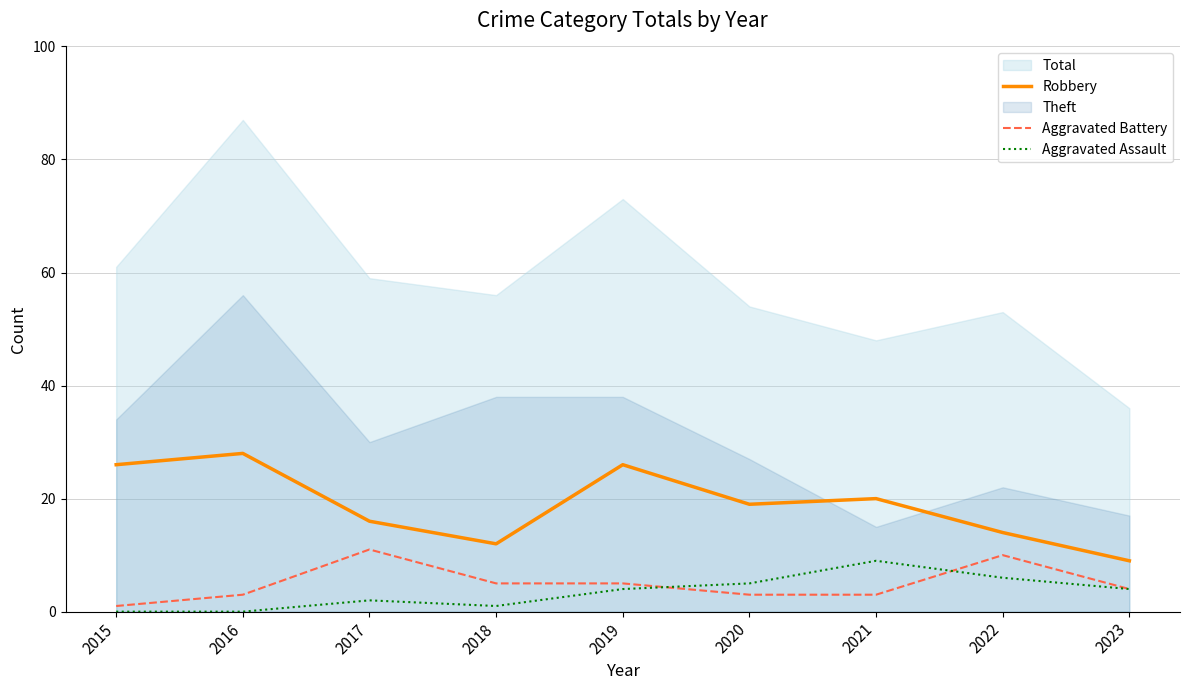

True or false: Aggravated Battery and Robbery cross at least once.

False